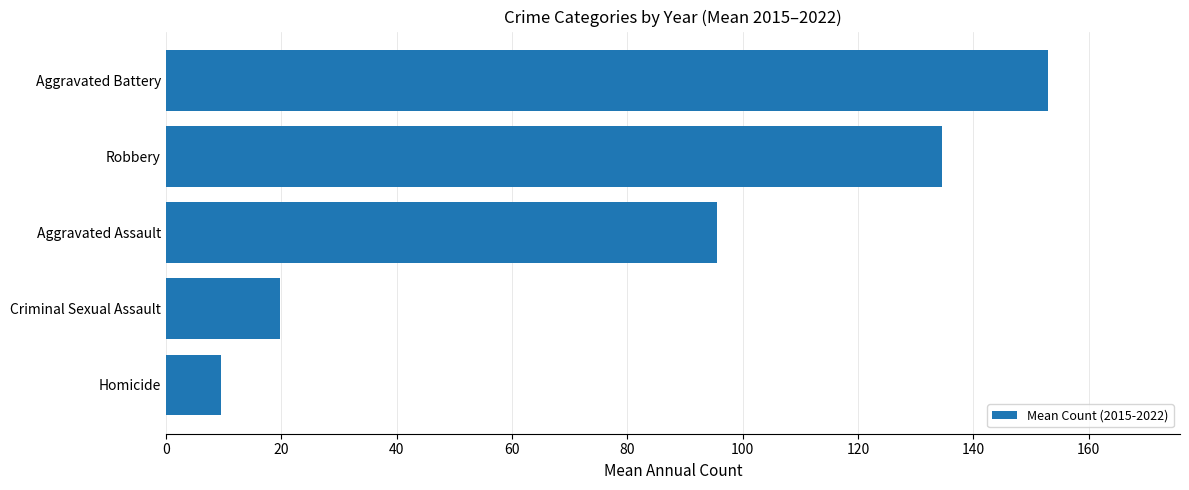

The value at Criminal Sexual Assault is 31.3. True or false?

False